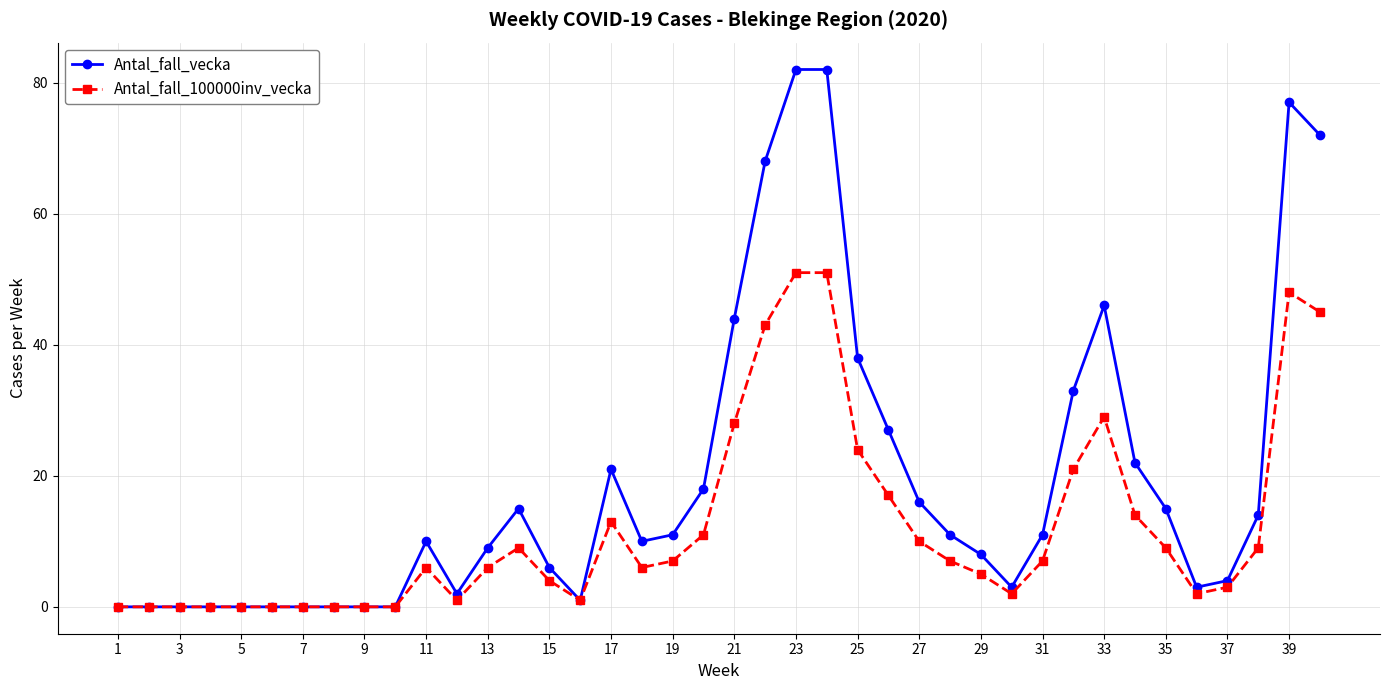

What is the sum of all Antal_fall_100000inv_vecka values?

489